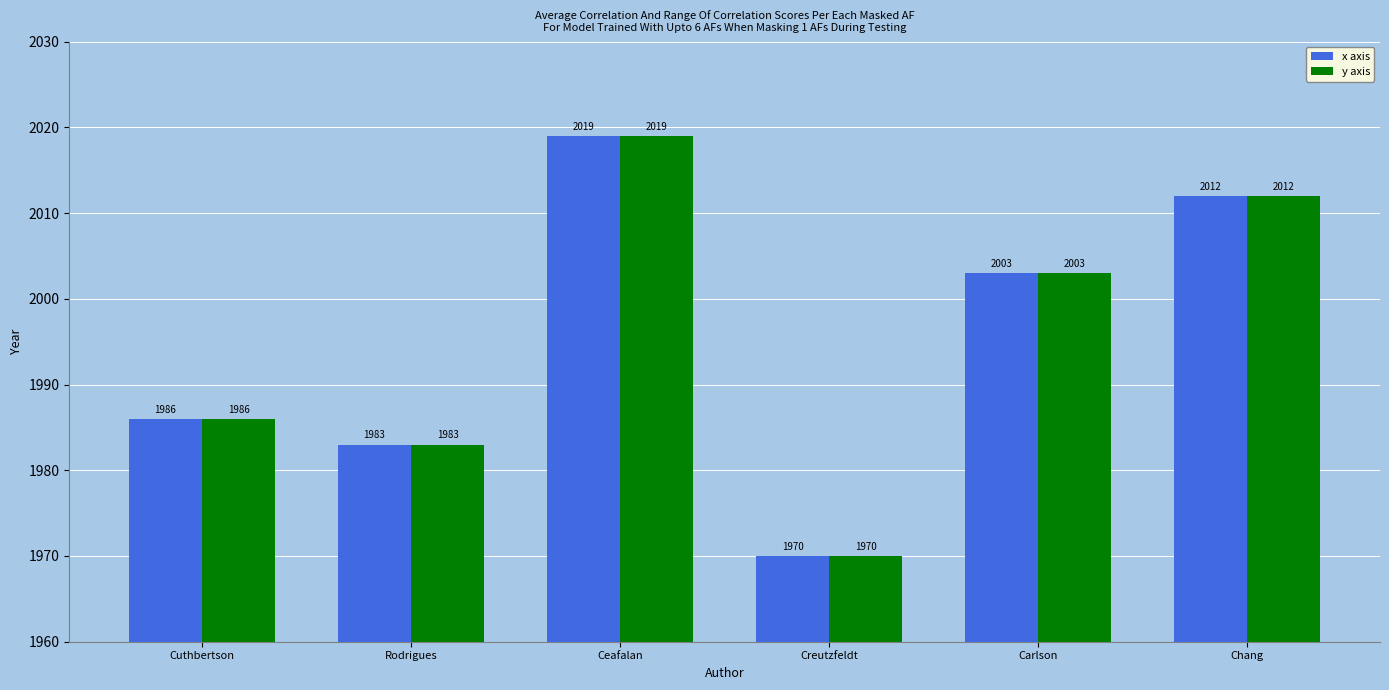

Are the bars horizontal?

No